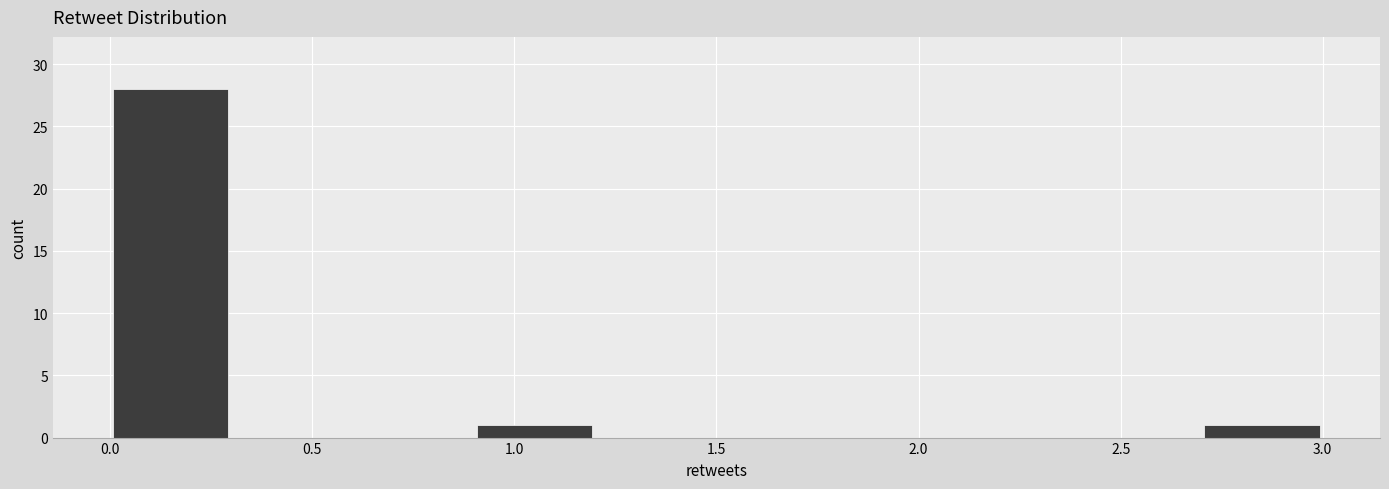

Reading left to right, transcribe this chart: for each bar, give the range it covers on the x-axis and its height. The values are not printed on the chart, so give them approximately, as read against the axis.

0.0 to 0.3: 28
0.3 to 0.6: 0
0.6 to 0.9: 0
0.9 to 1.2: 1
1.2 to 1.5: 0
1.5 to 1.8: 0
1.8 to 2.1: 0
2.1 to 2.4: 0
2.4 to 2.7: 0
2.7 to 3.0: 1